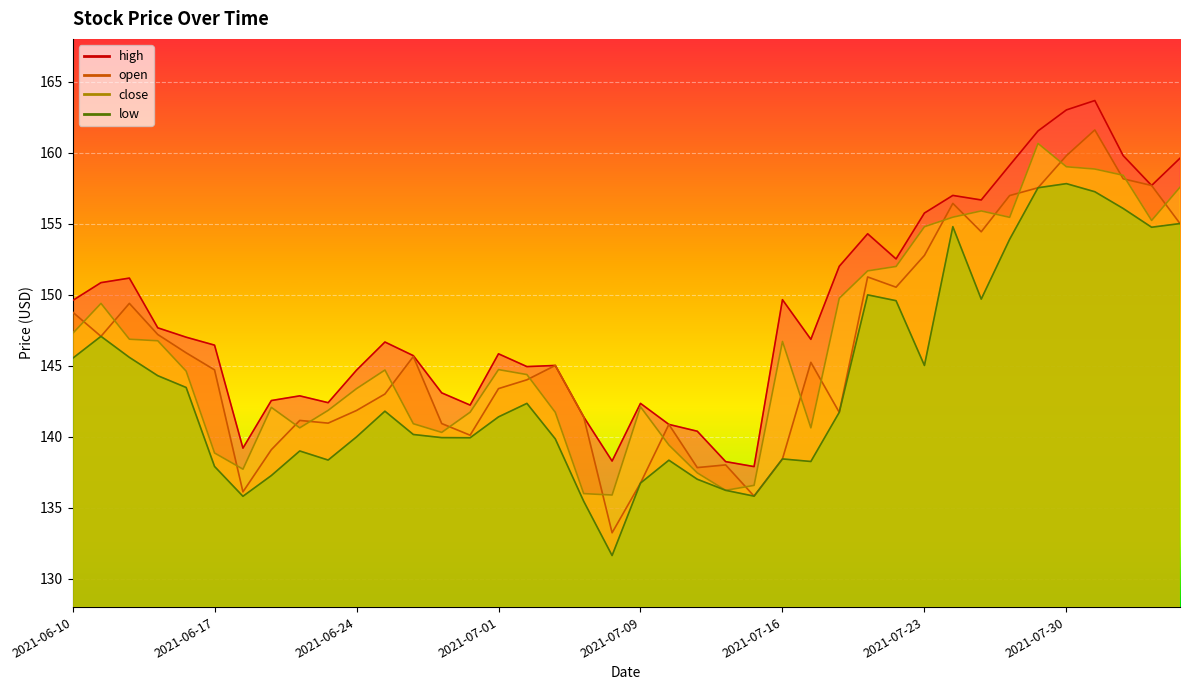

What is the approximate value of high at 2021-06-14?

151.2